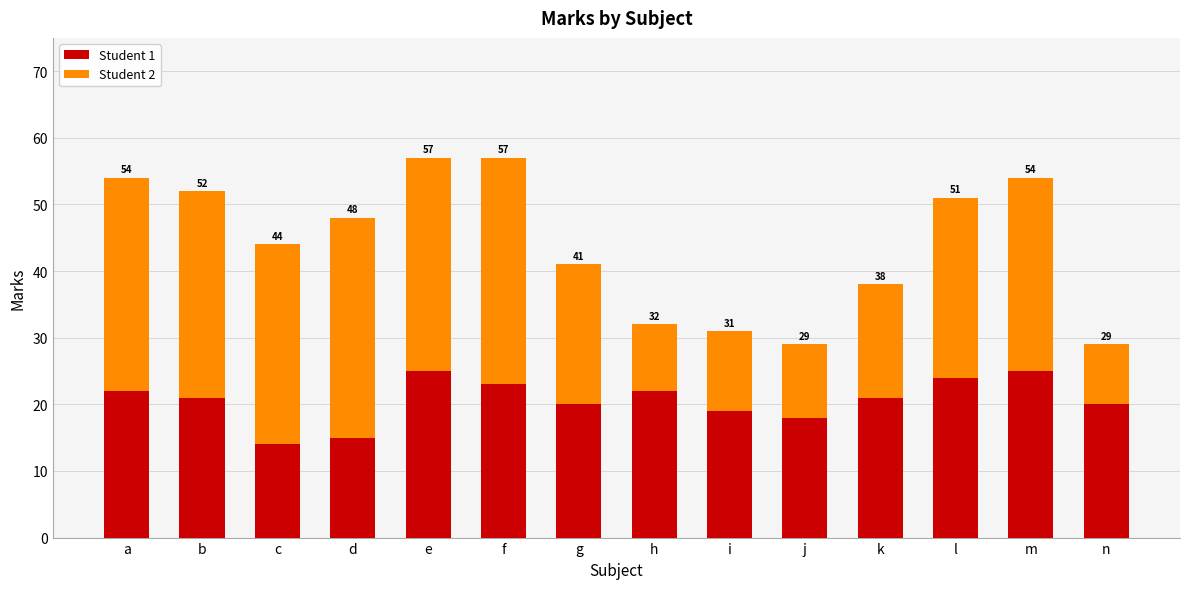

Which series has the largest total across all categories?

Student 2